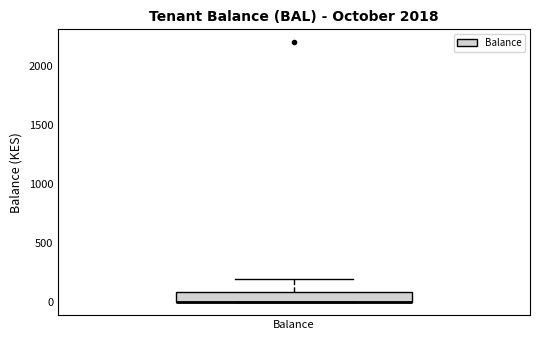

Transcribe this box plot: give where the median line is, the range the box spans, and where the two whiskers end, as read against the y-axis. The values are not printed on the chart, so give them approximately, as read against the axis.

median 0 (drawn on the box's lower edge), box 0 to 100, whiskers 0 to 200